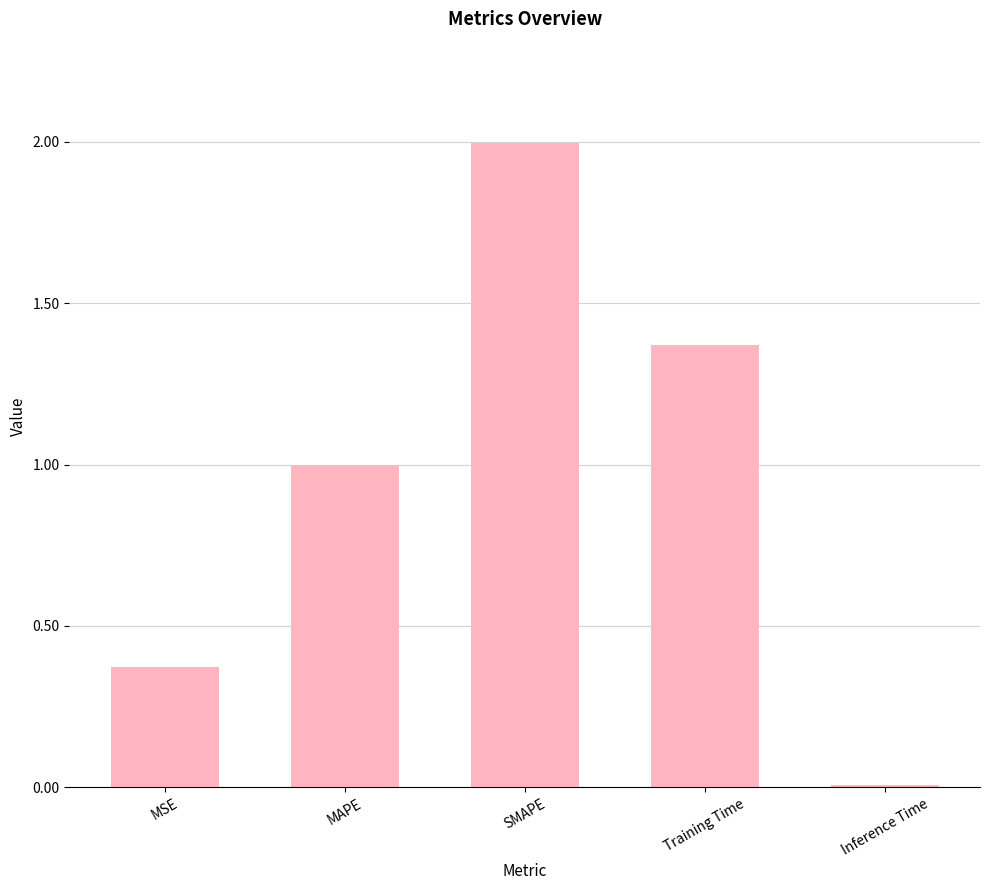

The value at Inference Time is 0.0. True or false?

True